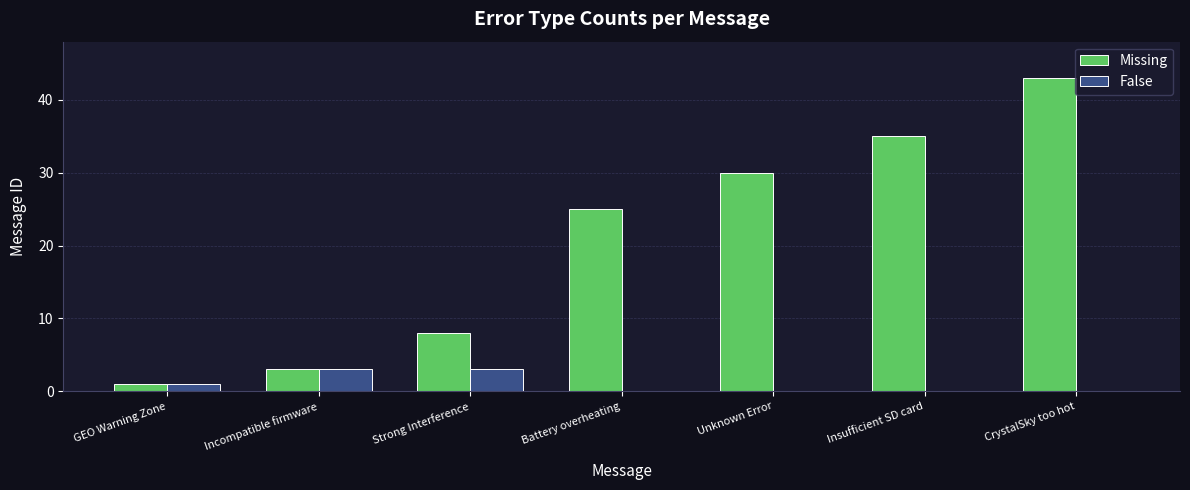

Is it true that Missing equals 14 at Unknown Error?

False